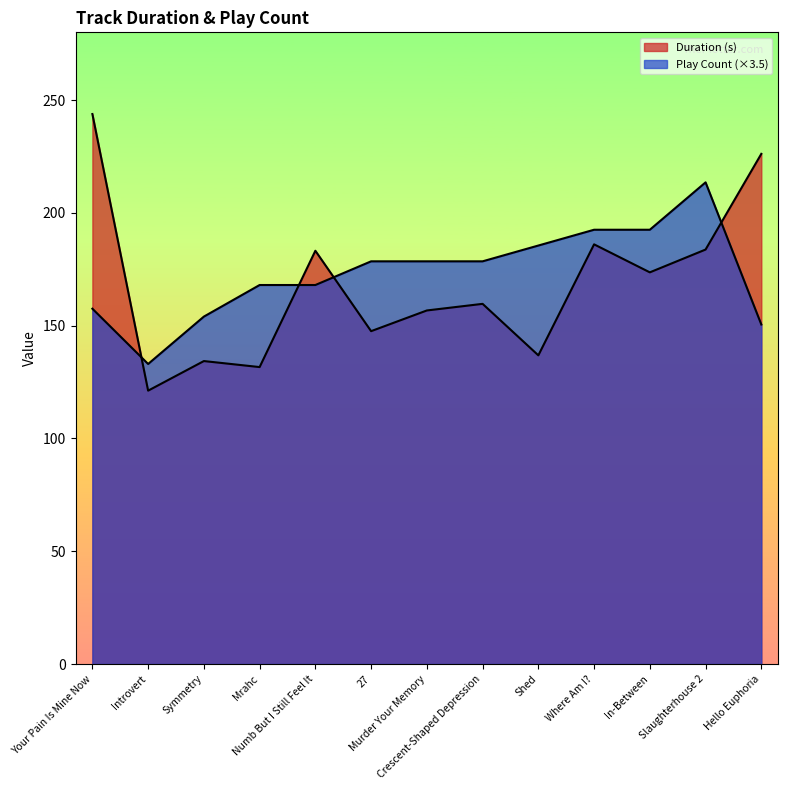

Is the value of Duration (s) at Shed greater than the value of Play Count at Murder Your Memory?

No